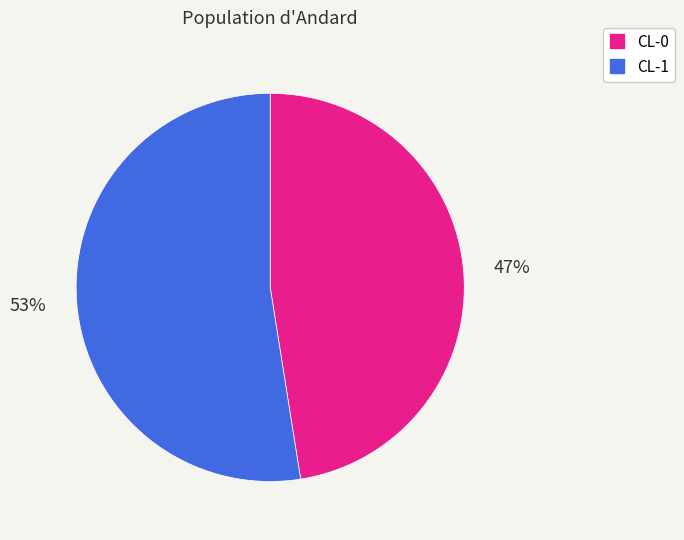

Which slice is the smallest?

CL-0